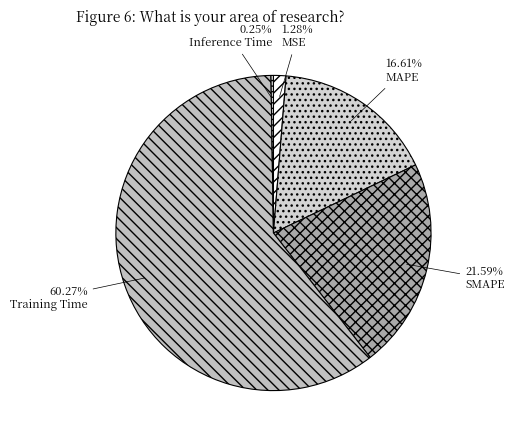

What percentage is the MSE slice, to the nearest percent?

1%